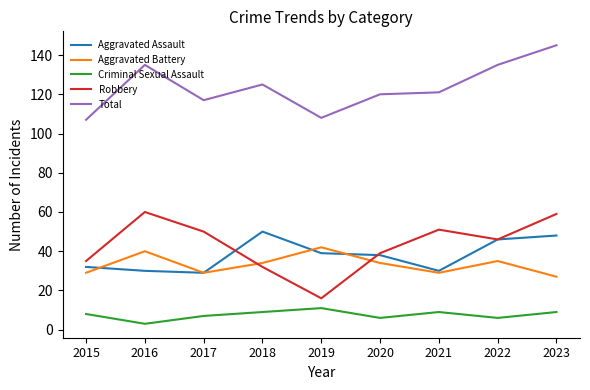

How many lines are shown in the chart?

5